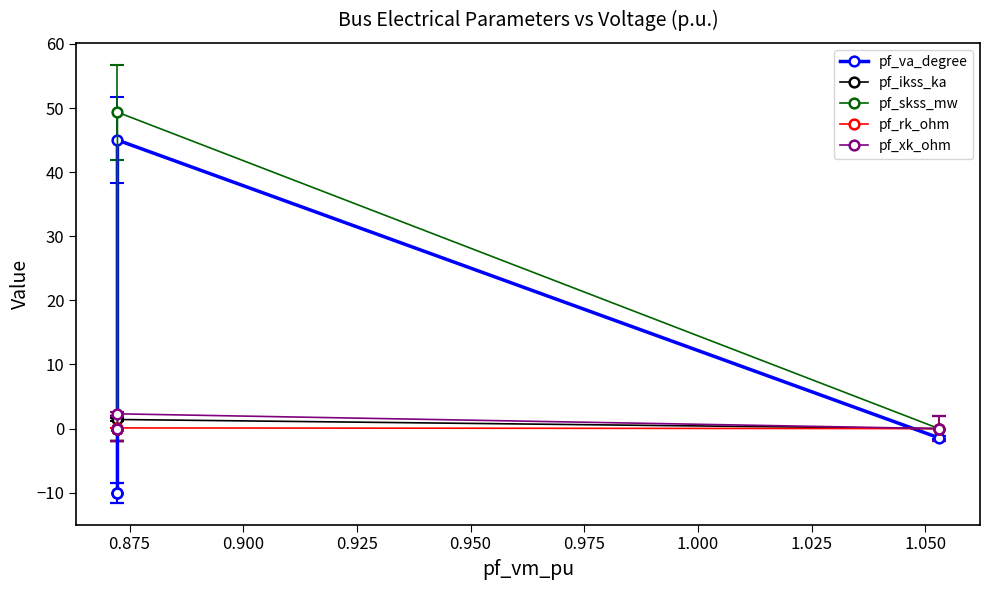

Does the chart have visible grid lines?

No